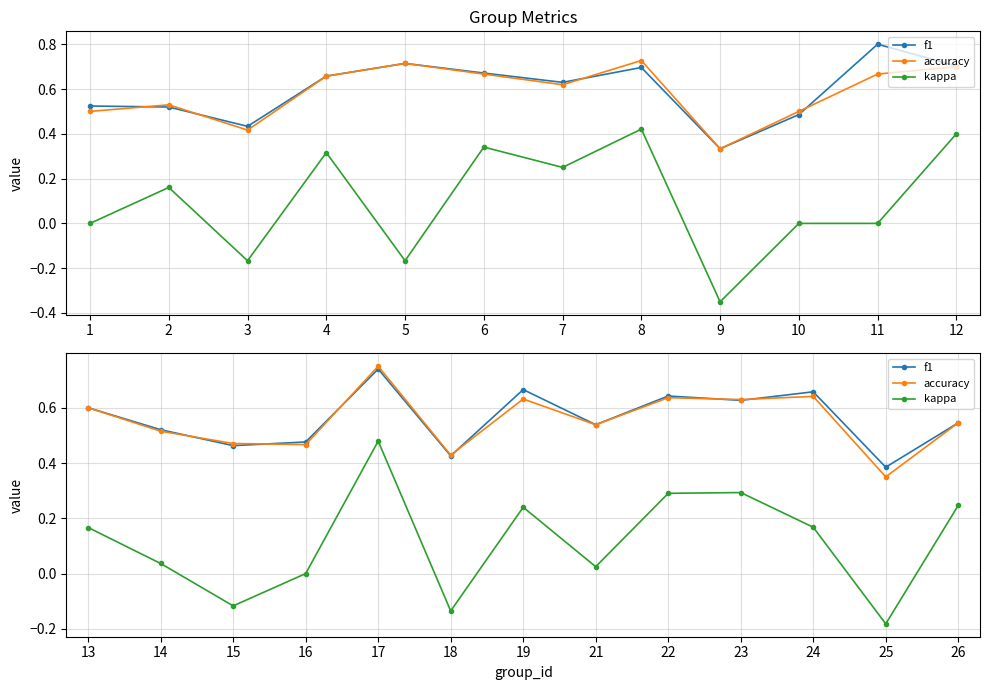

Which series has the largest total across all categories?

f1